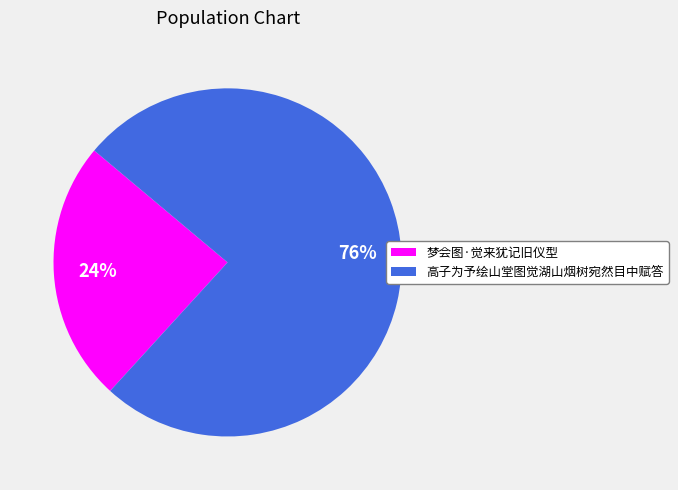

To the nearest percent, what percentage of the pie is 梦会图·觉来犹记旧仪型?

24%